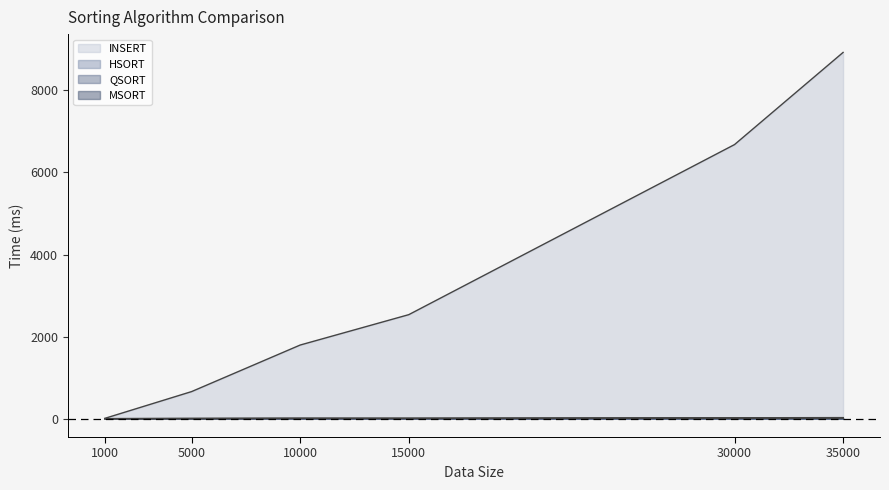

Rank the series at 1000 from highest to lowest value.

INSERT, QSORT, MSORT, HSORT